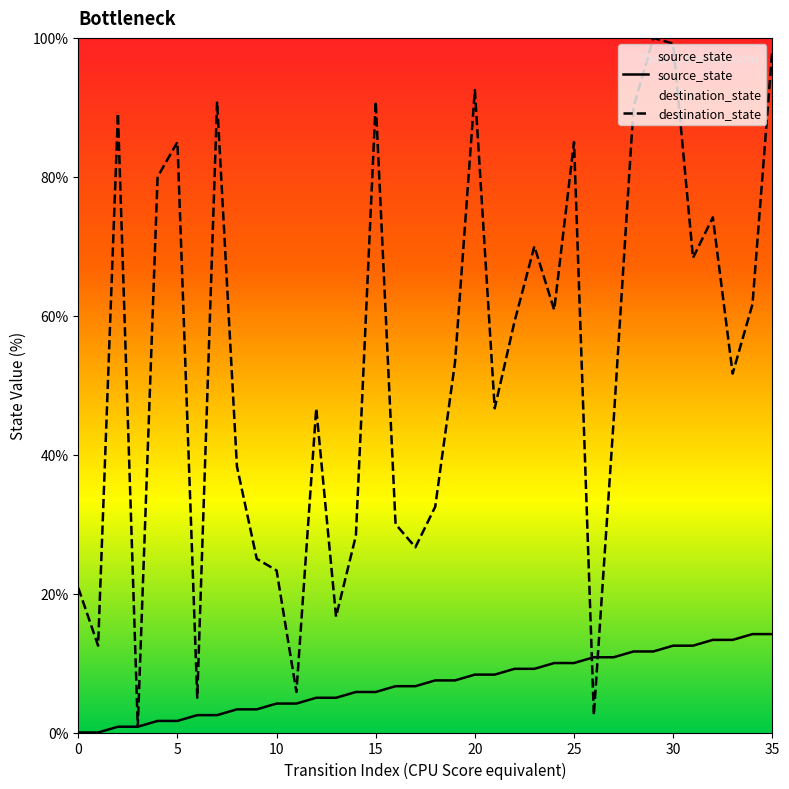

In destination_state, how many points are lower than both neighbors (excluding endpoints)?

11